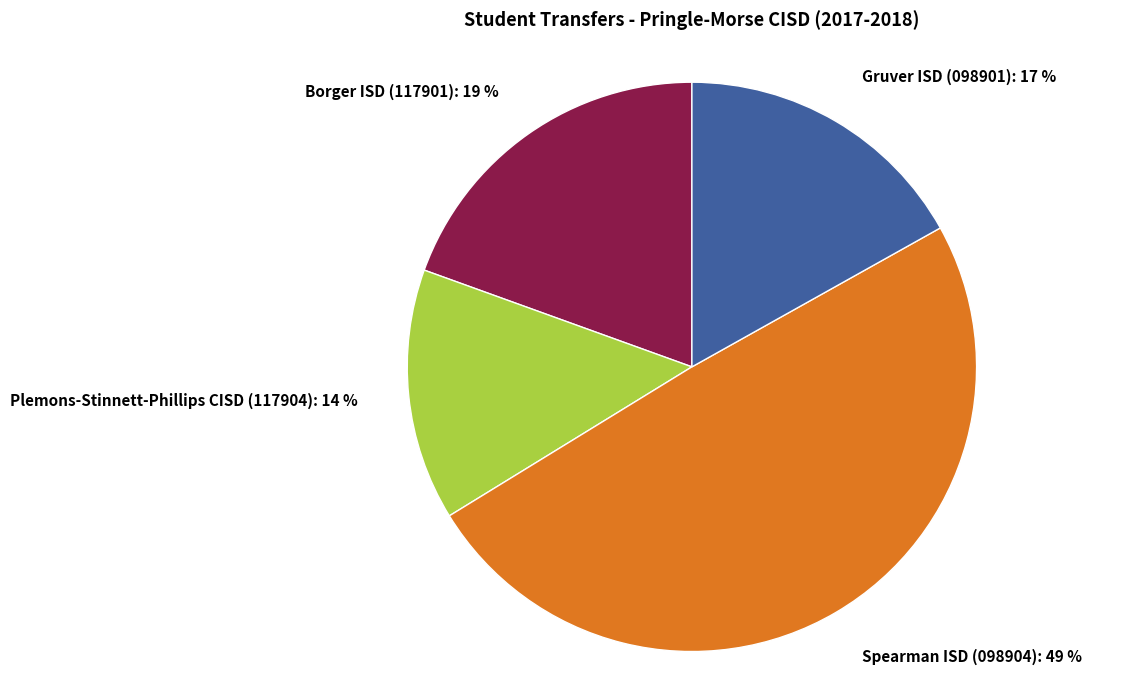

What is the largest slice in the pie chart?

Spearman ISD (098904)